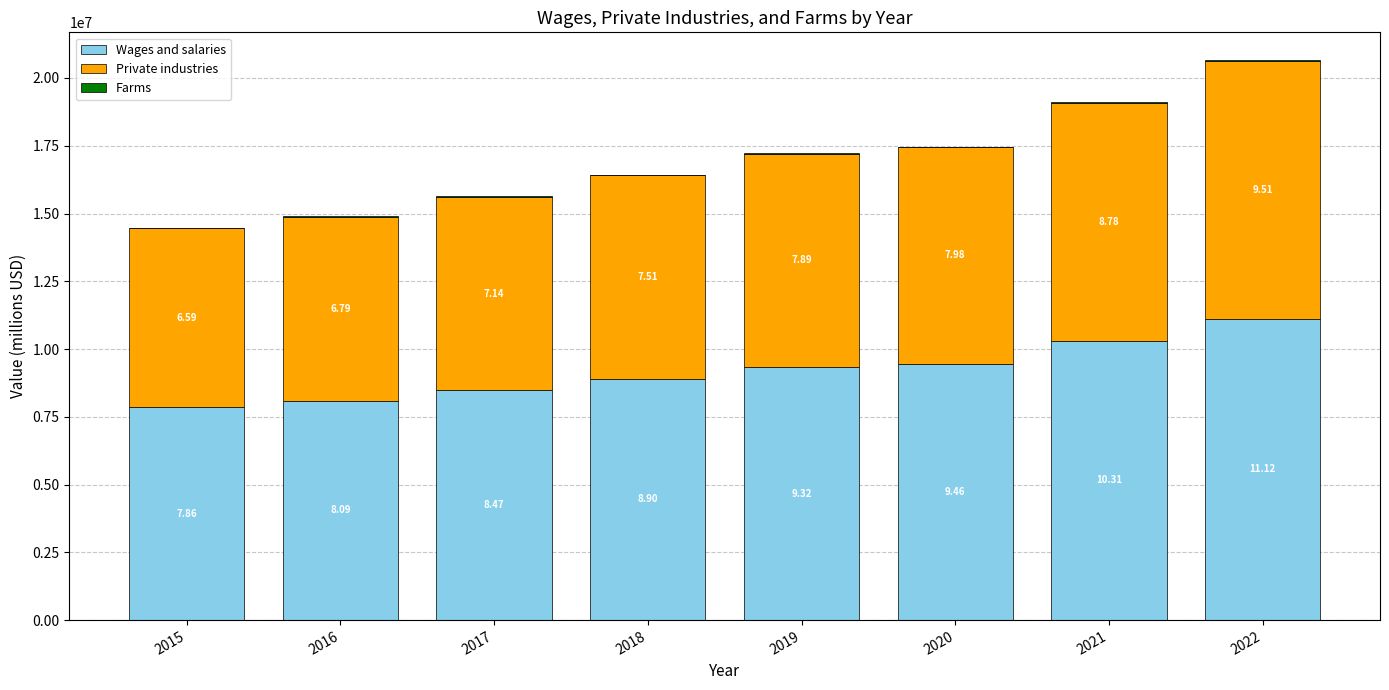

What is the average value of the Private industries series?

7772987